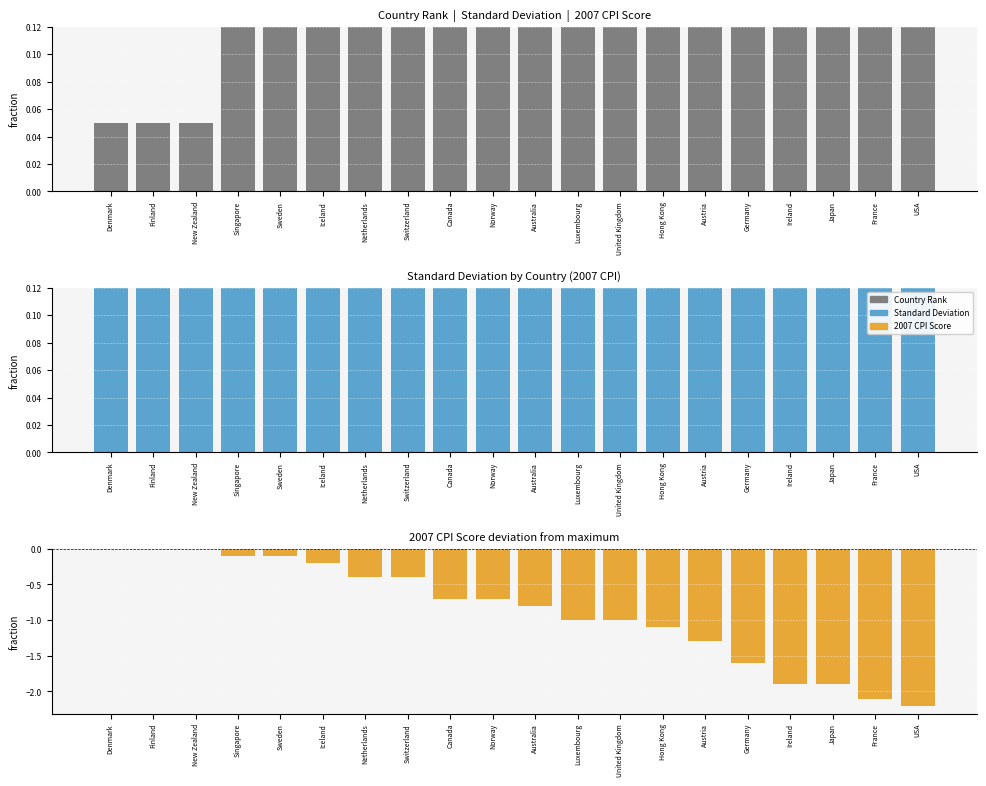

Which has a higher value, Luxembourg or New Zealand?

Luxembourg